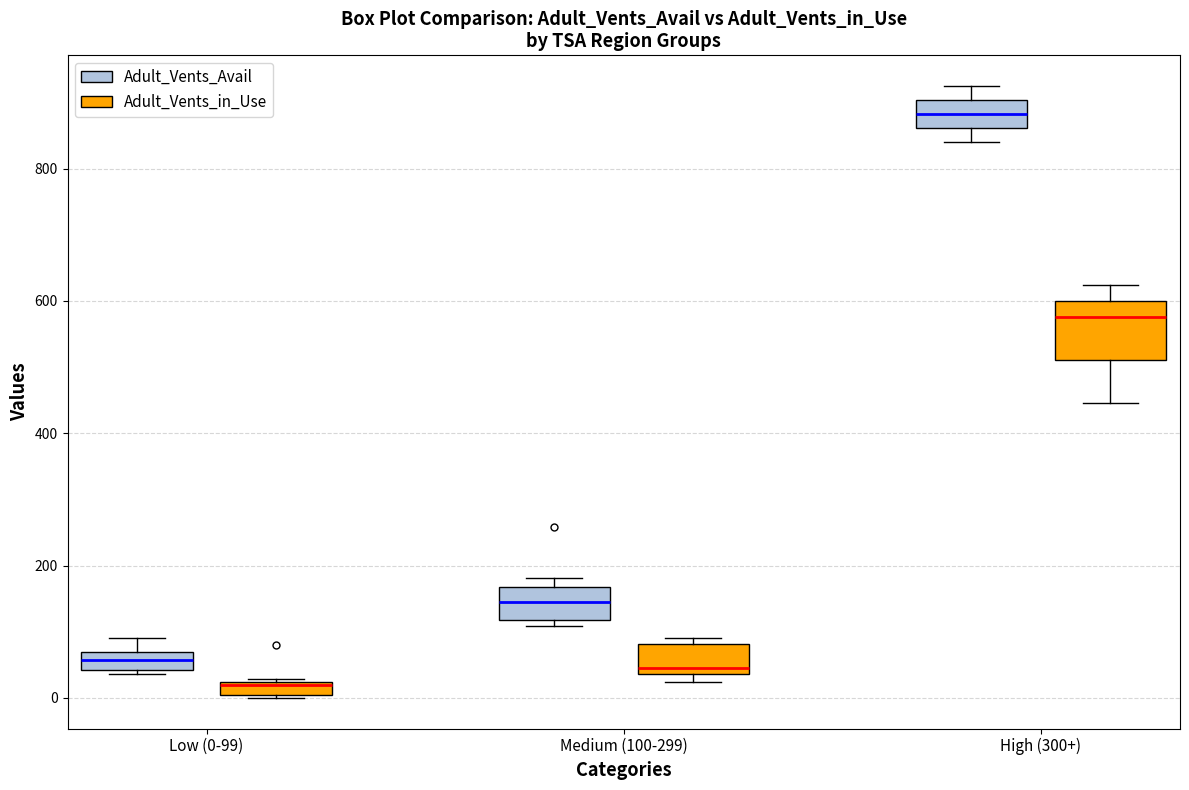

Where is the upper edge of the box for Low (0-99) (Adult_Vents_in_Use) on the y-axis? The values are not printed on the chart, so give them approximately, as read against the axis.

20